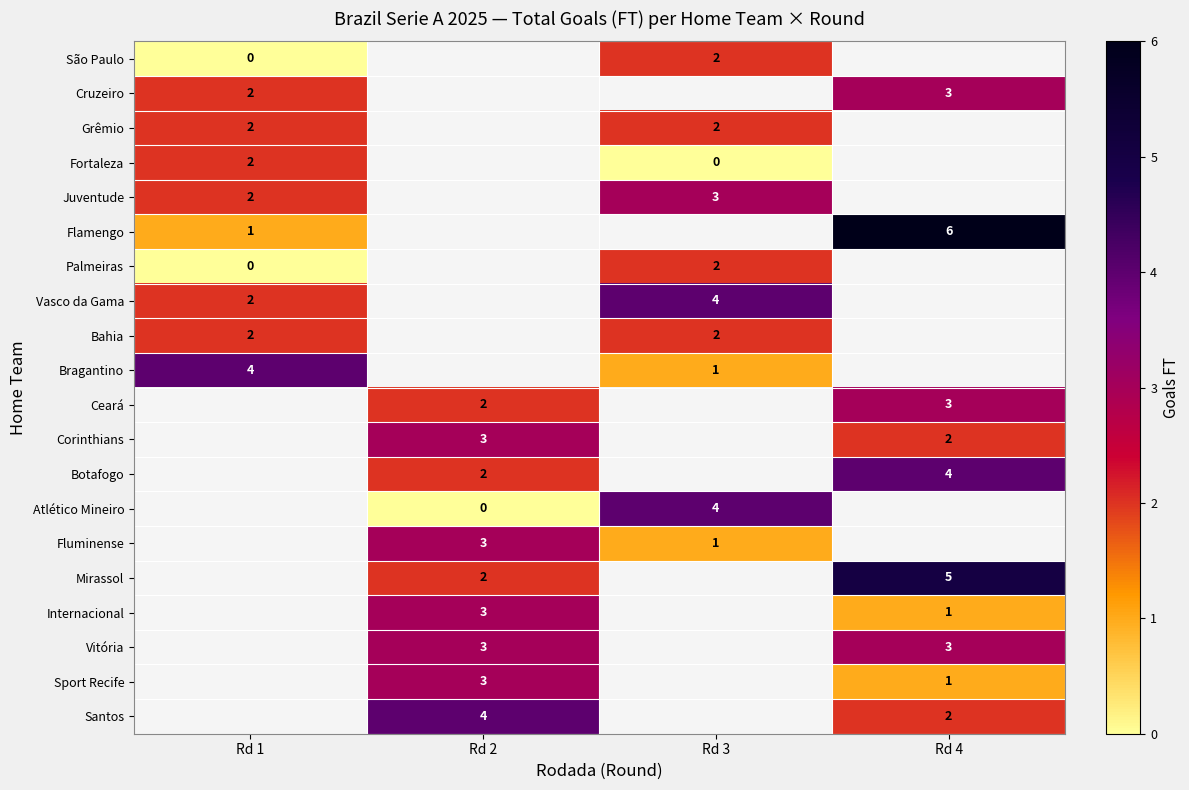

Which label corresponds to the largest value in the chart?

Rd 4